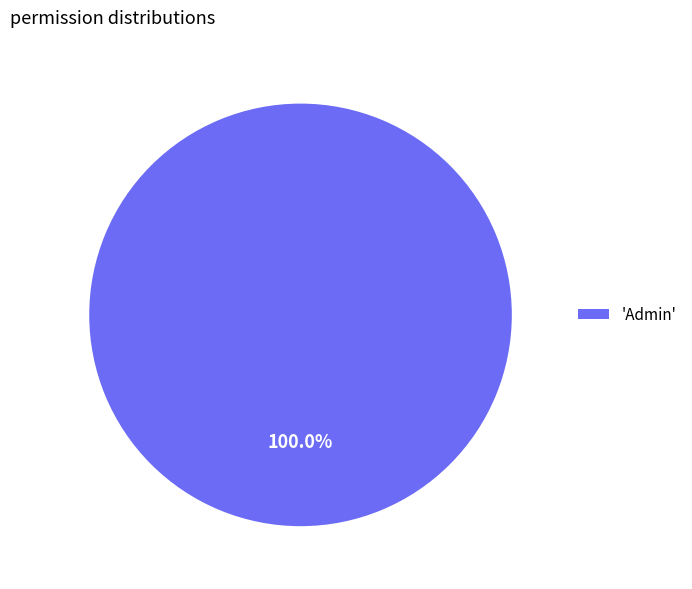

Rank the categories by value from highest to lowest.

'Admin'